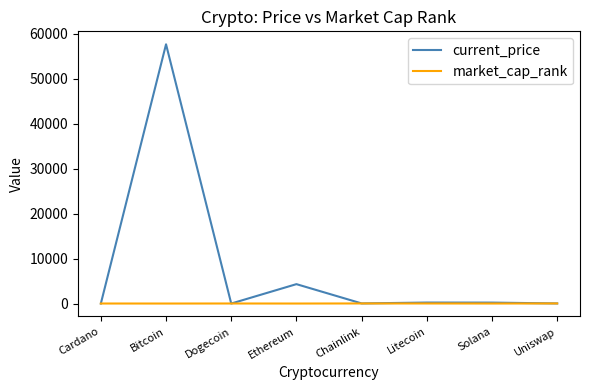

Which label corresponds to the largest value in the chart?

Bitcoin